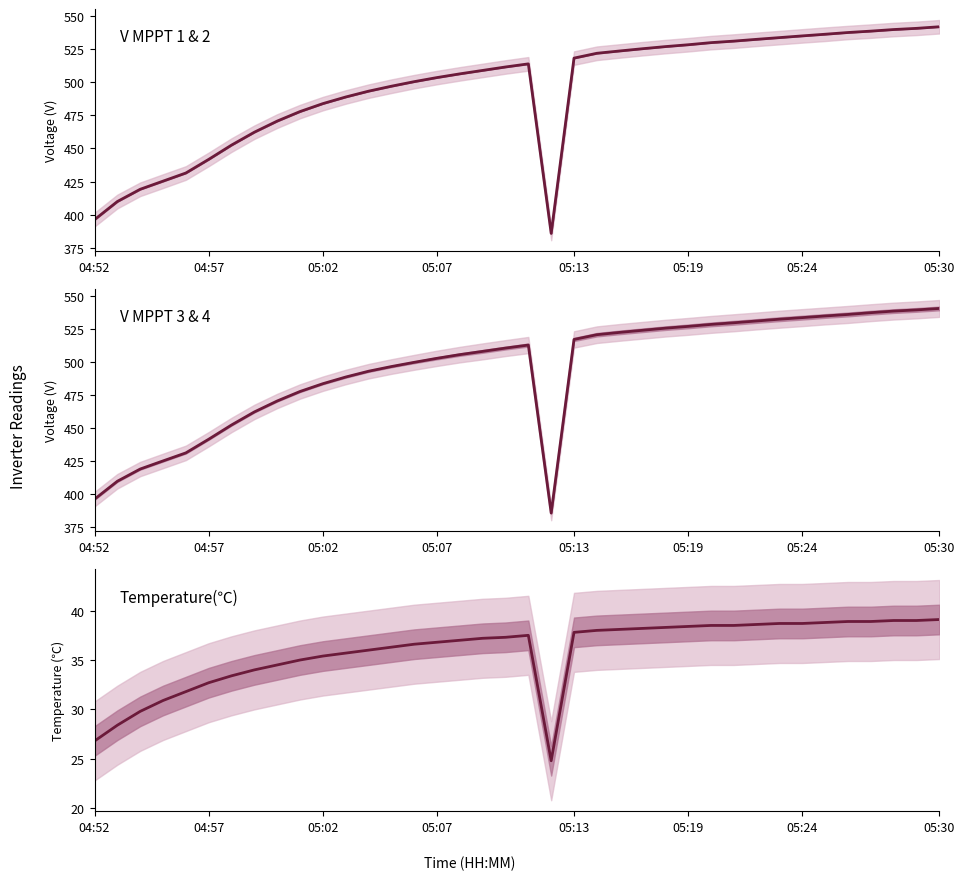

Is it true that Temperature(℃) equals 37.8 at 05:13?

True